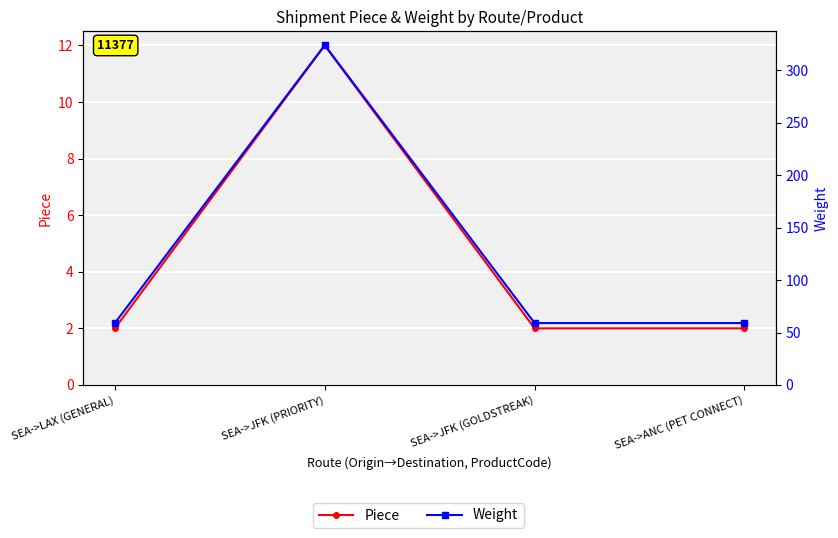

What position from the right is SEA->JFK (GOLDSTREAK)?

2